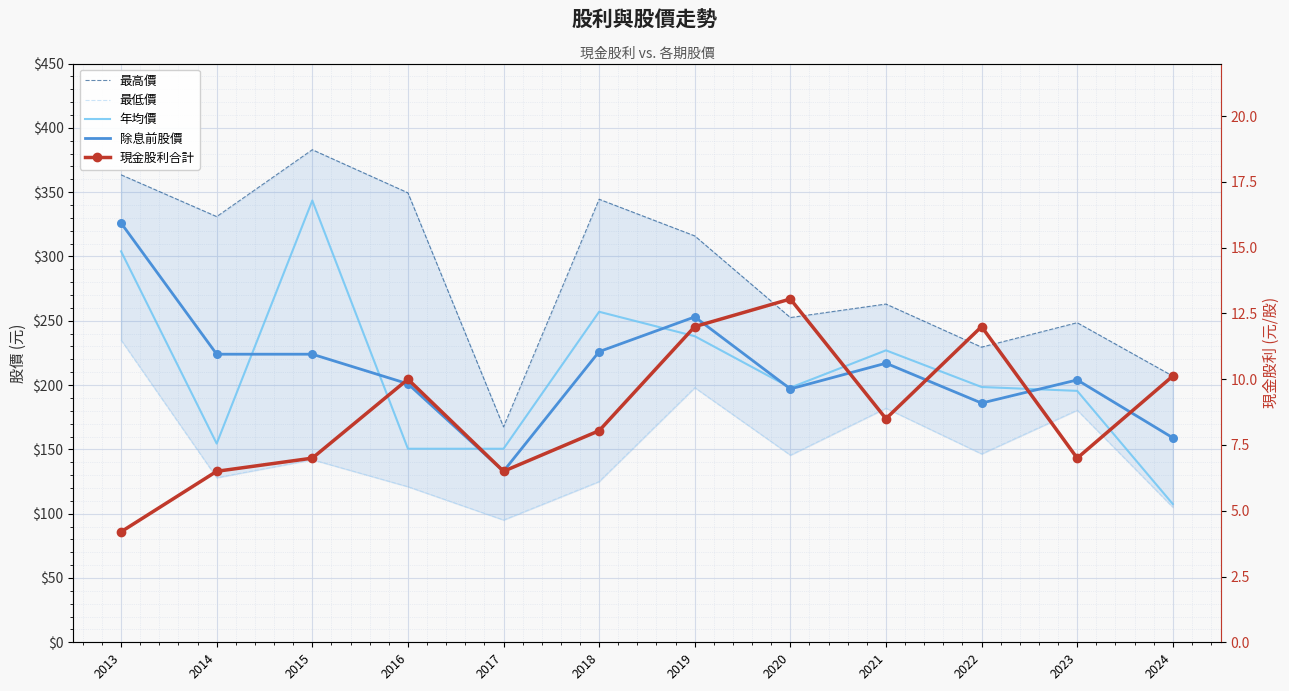

At which category is the sum across all series the highest?

2013